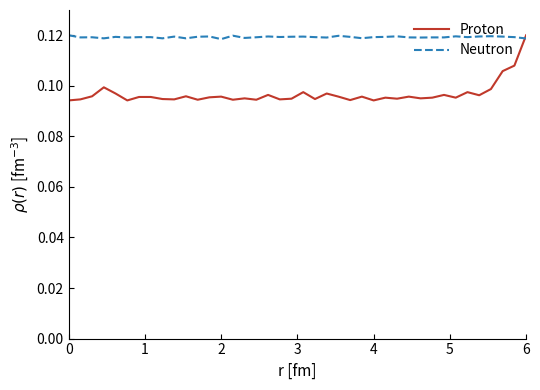

Which series has the largest range (max minus min)?

Proton